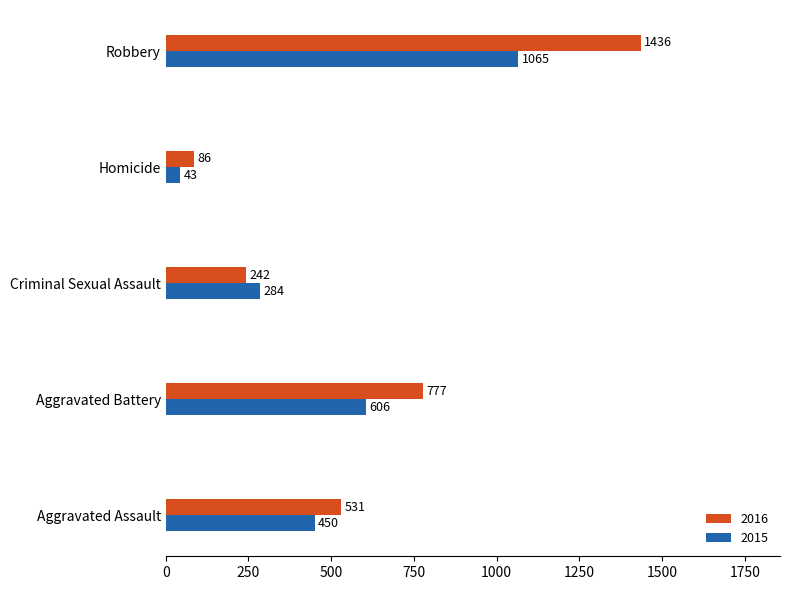

What is the difference between the 2016 values at Aggravated Battery and Criminal Sexual Assault?

535